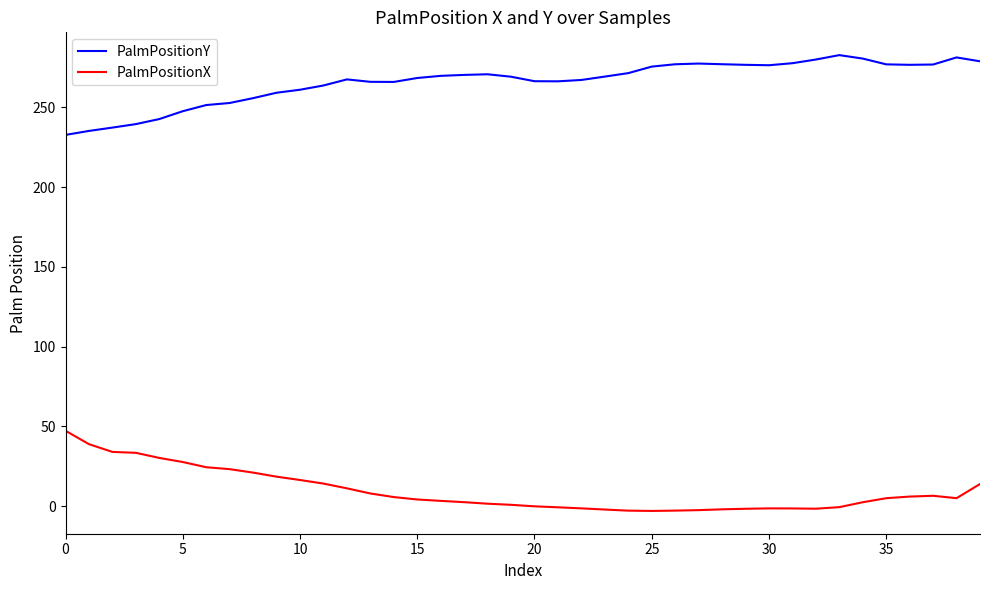

Rank the series by their average value, from lowest to highest.

PalmPositionX, PalmPositionY